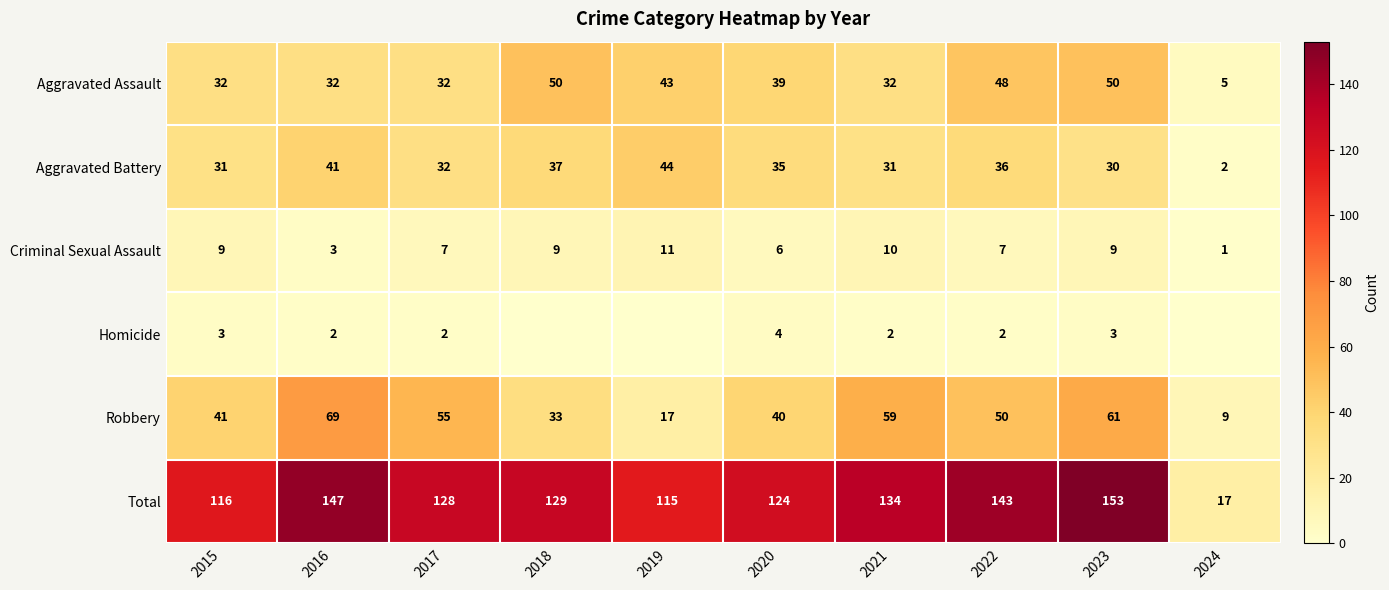

Is it true that Robbery equals 50 at 2022?

True